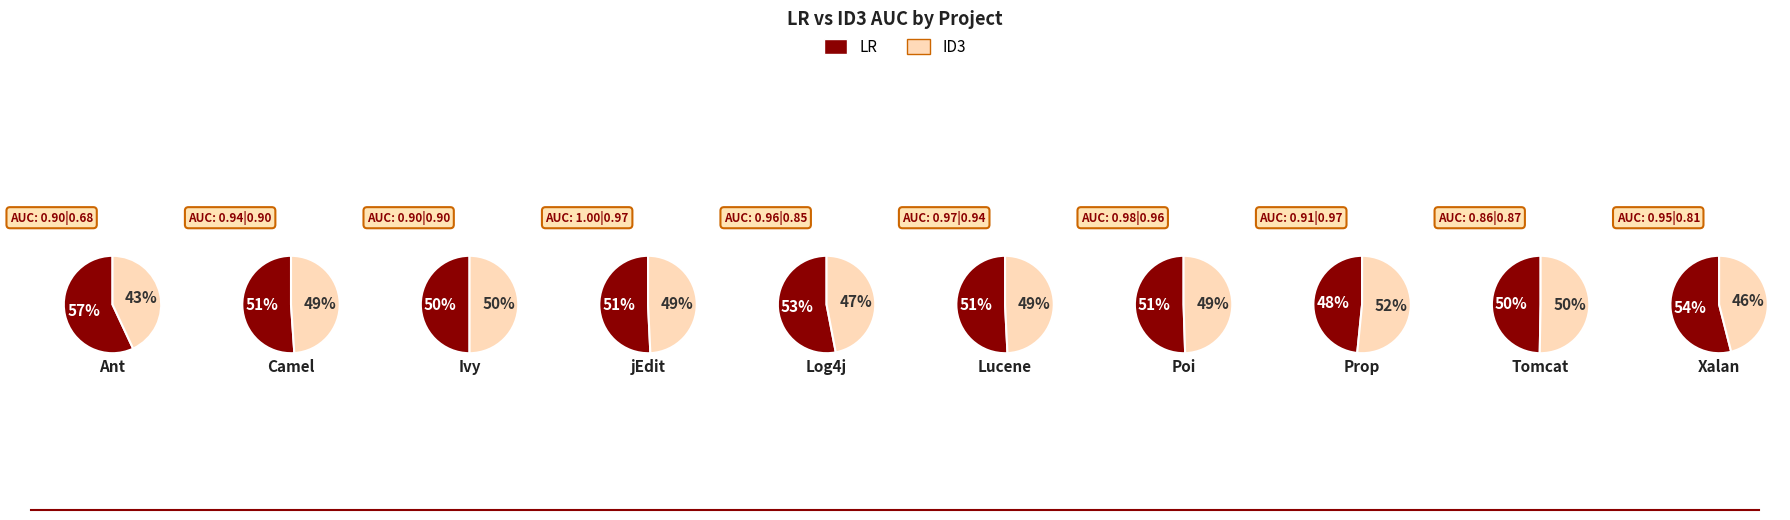

Which series changed the most between Log4j and Lucene?

ID3